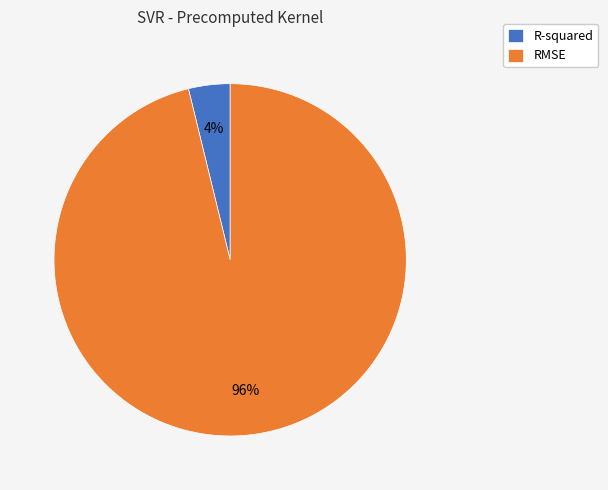

True or false: R-squared accounts for 4% of the total.

True